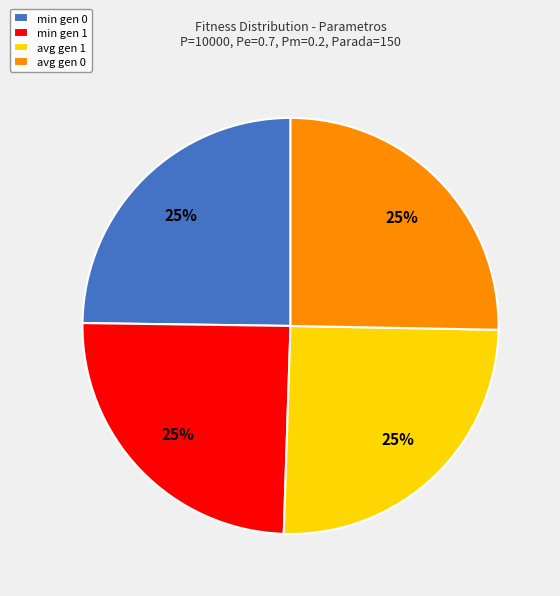

What is the ratio of the value at avg gen 1 to the value at min gen 1?

1.0